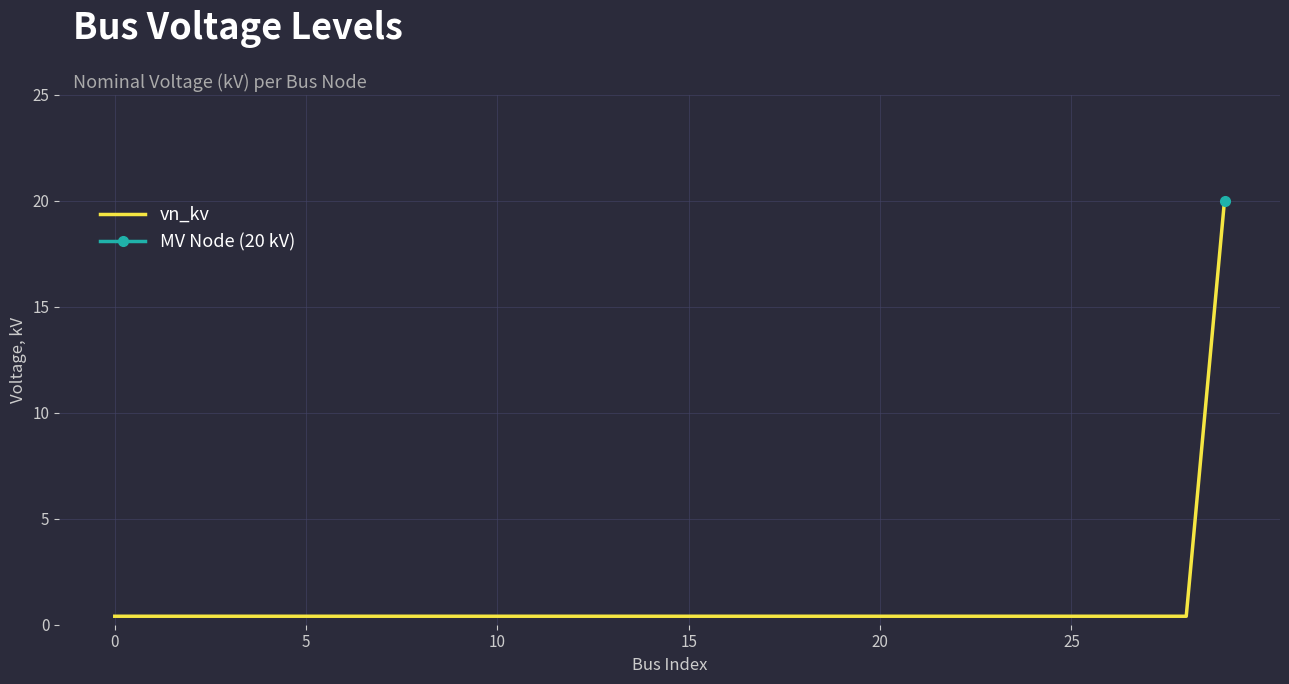

What is the label of the 30th point from the left?

29